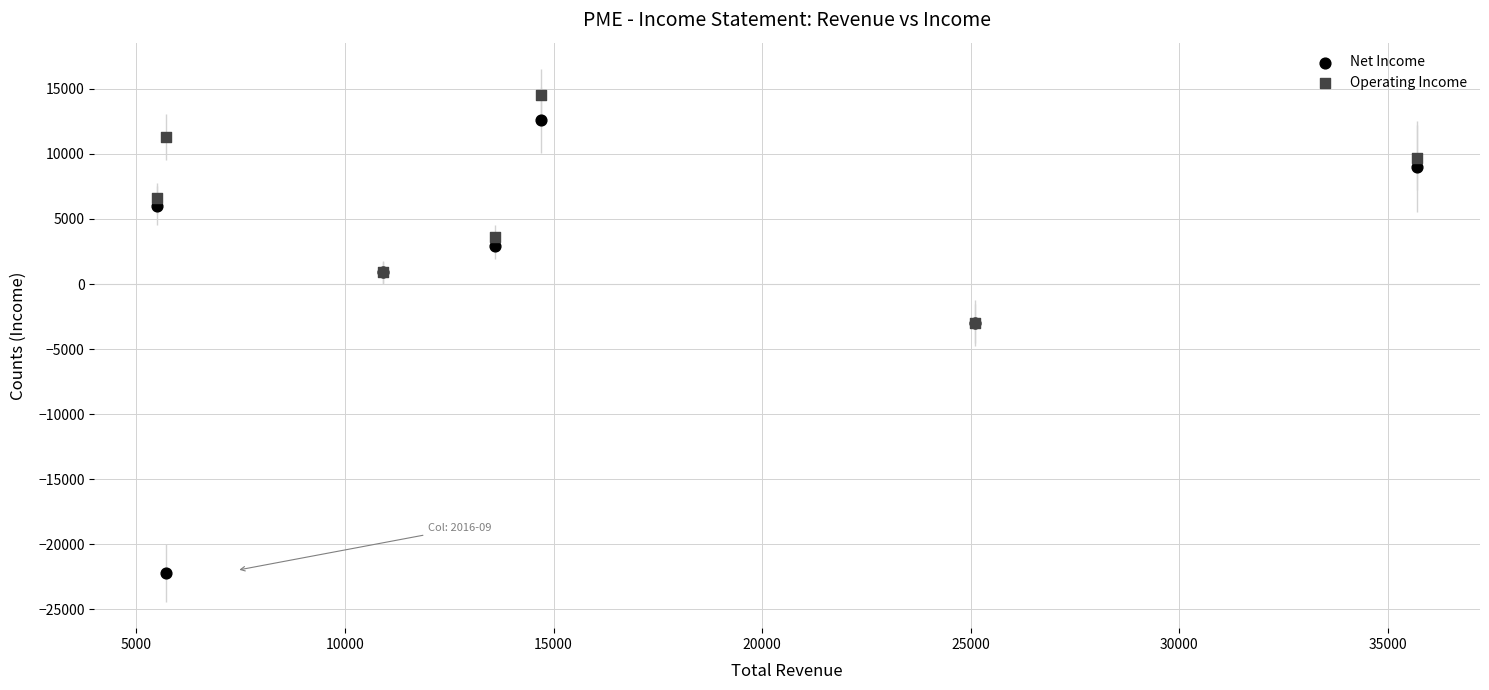

What are all the series names shown in the legend?

Net Income, Operating Income